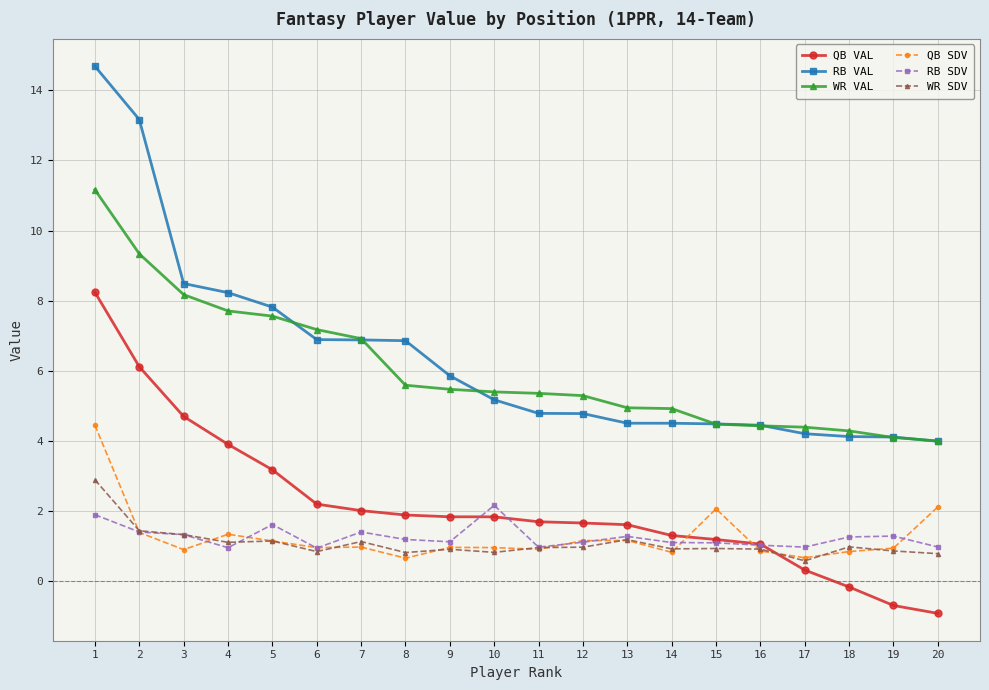

The value of QB VAL at 4 is 3.9. True or false?

True